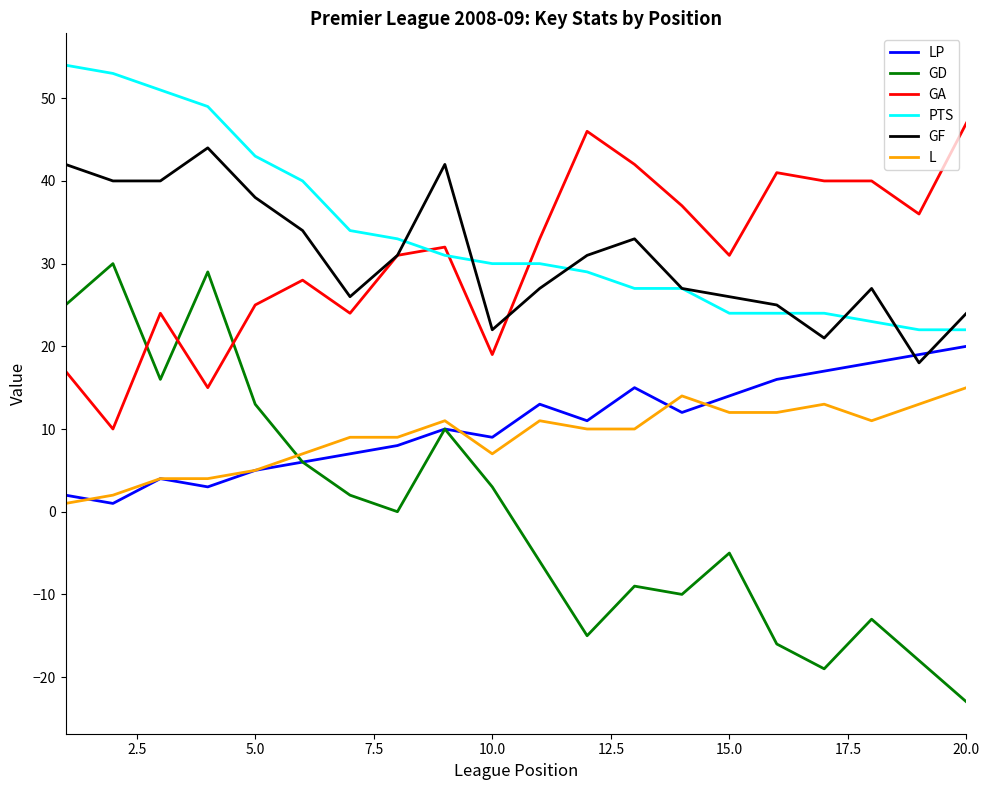

After their last crossing, which series has the higher values: GD or GA?

GA